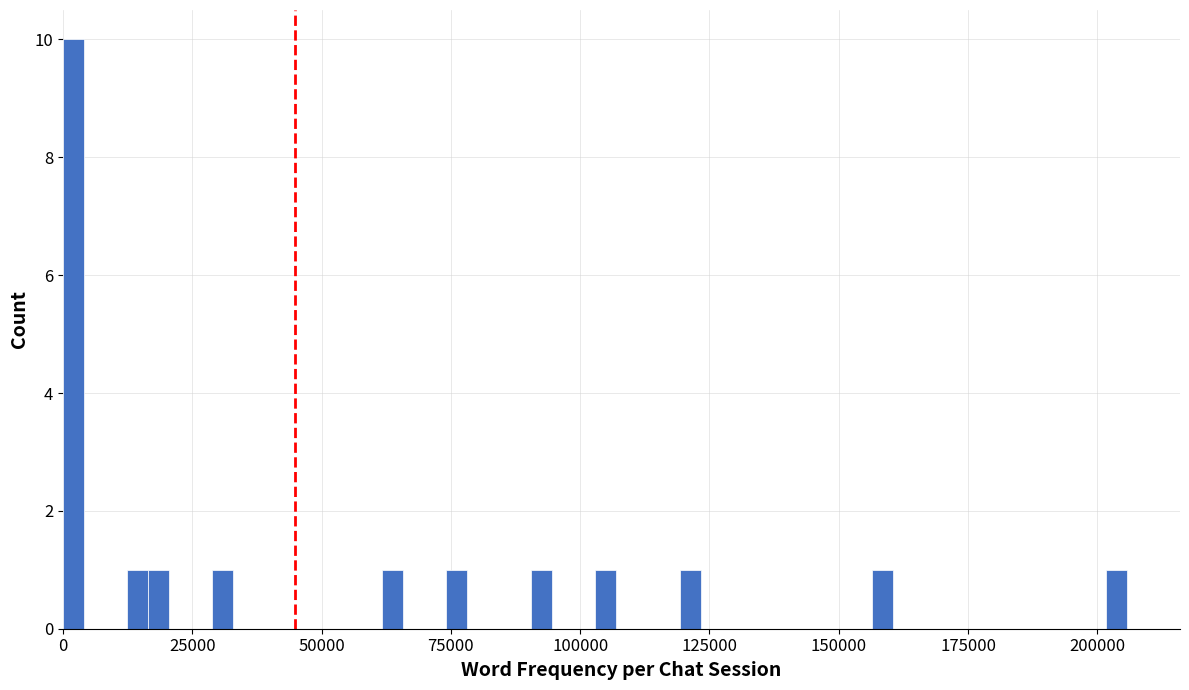

Around what value on the x-axis is the tallest bar? Give the approximate position of its centre, as read against the axis.

0